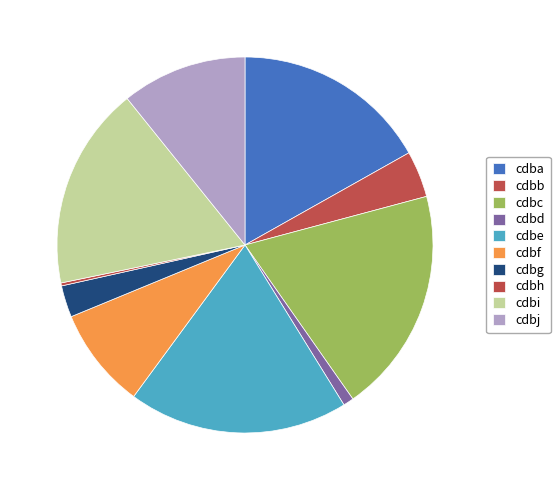

Rank the categories by value from highest to lowest.

cdbc, cdbe, cdbi, cdba, cdbj, cdbf, cdbb, cdbg, cdbd, cdbh